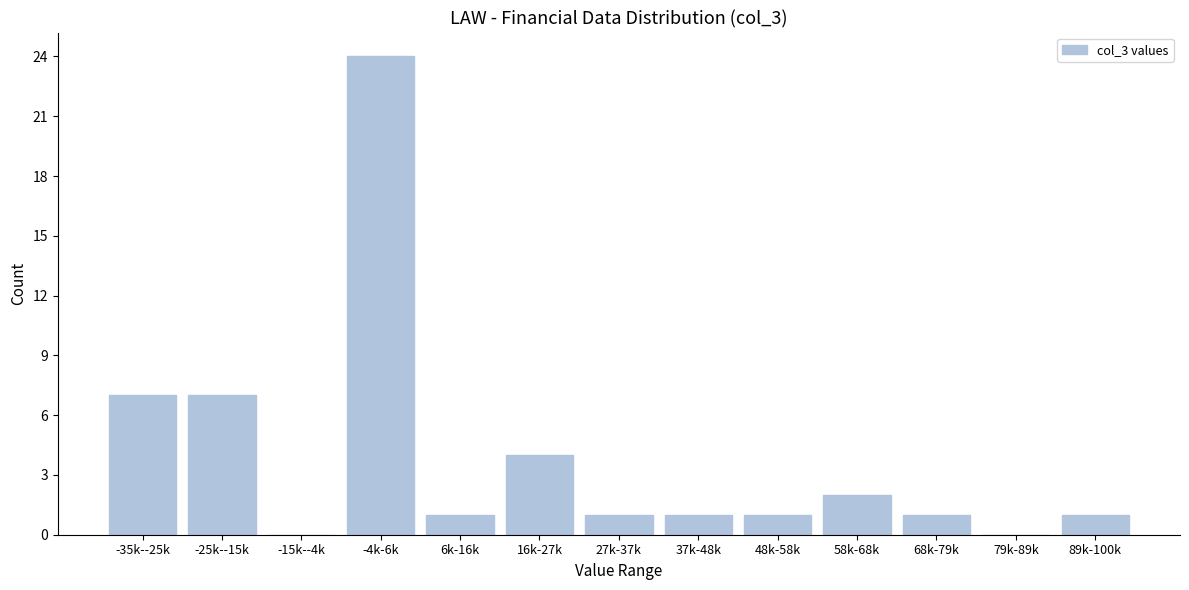

Reading right to left, extract all data points from this chart.

89k-100k=1	79k-89k=0	68k-79k=1	58k-68k=2	48k-58k=1	37k-48k=1	27k-37k=1	16k-27k=4	6k-16k=1	-4k-6k=24	-15k--4k=0	-25k--15k=7	-35k--25k=7